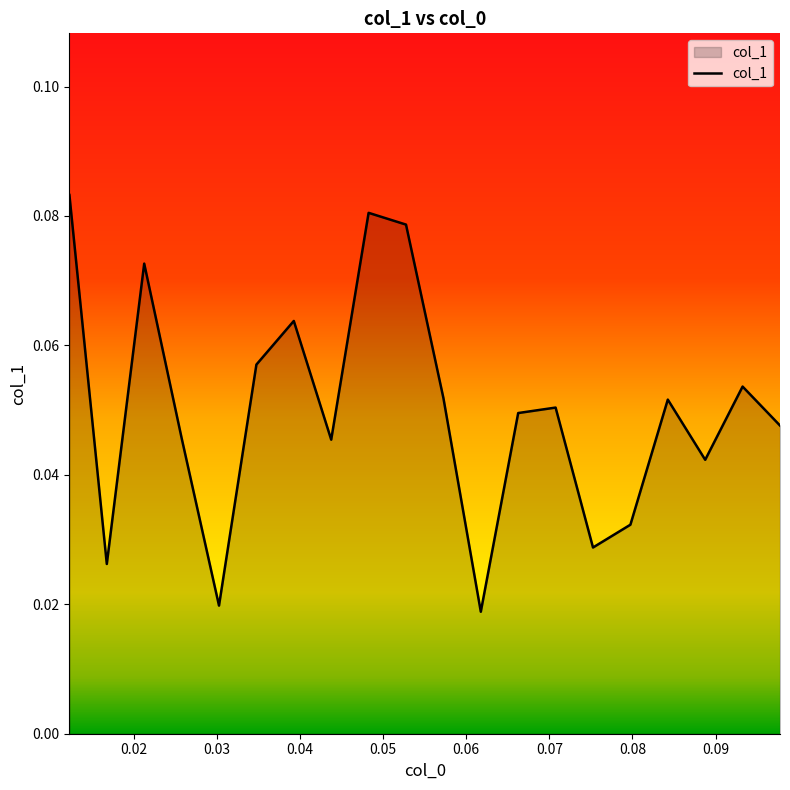

What is the label of the 4th point from the right?

0.08425